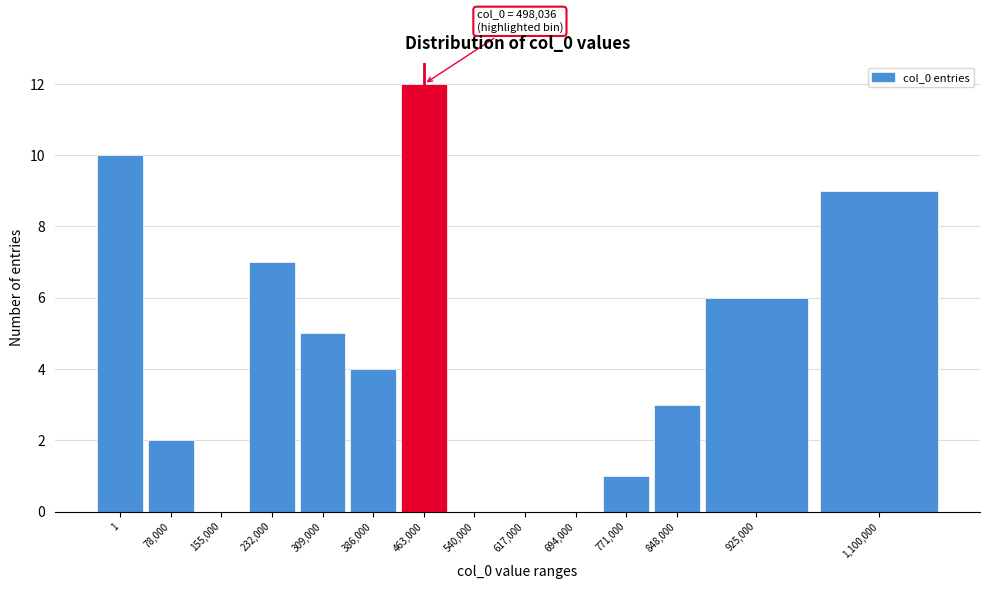

Reading left to right, extract all data points from this chart.

1=10	78,000=2	155,000=0	232,000=7	309,000=5	386,000=4	463,000=12	540,000=0	617,000=0	694,000=0	771,000=1	848,000=3	925,000=6	1,100,000=9